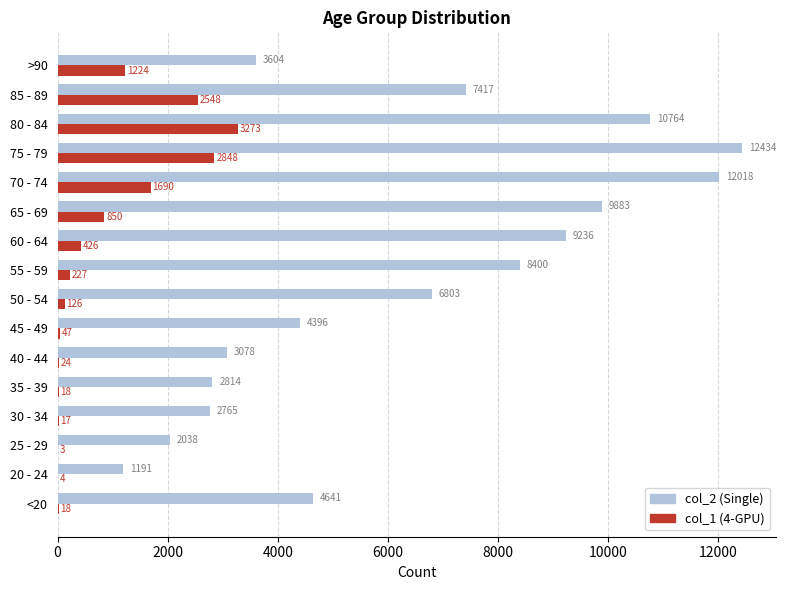

What is the total value across all series at 45 - 49?

4443